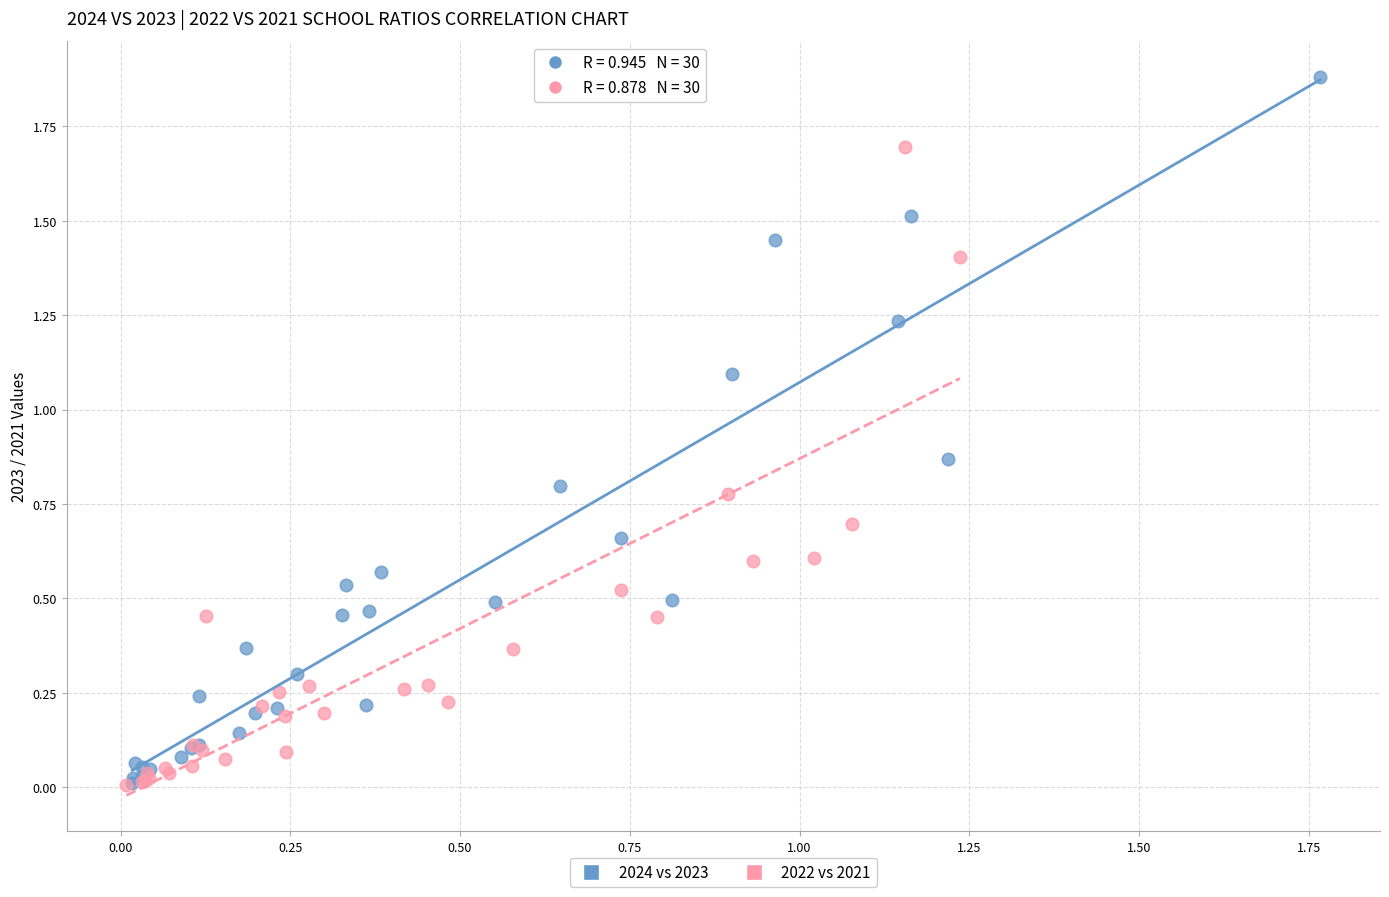

Which series reaches the maximum Y coordinate?

2024 vs 2023